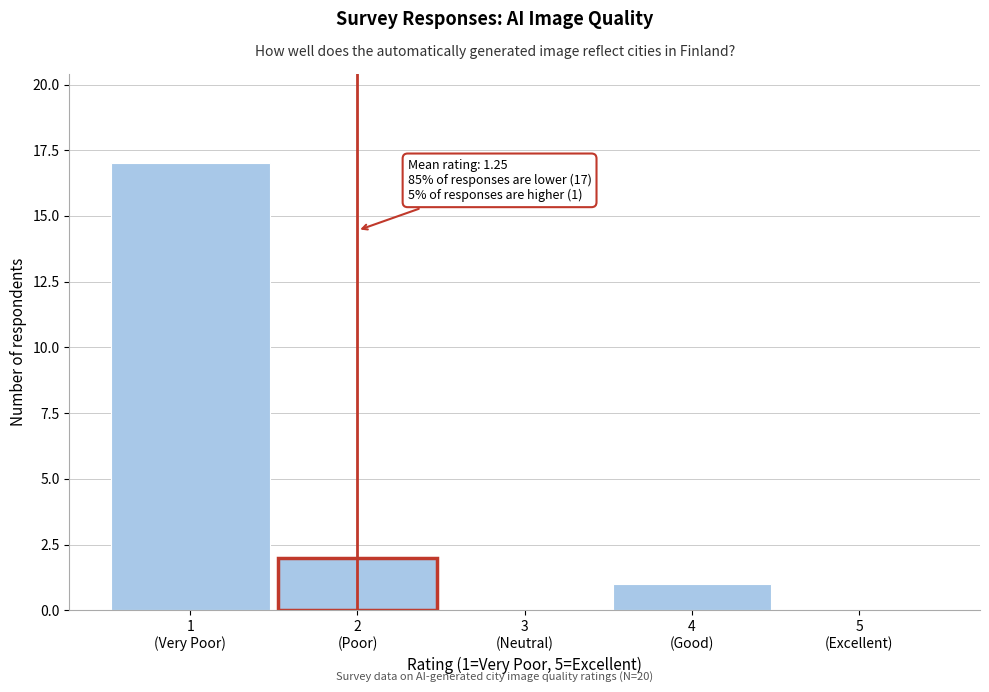

What is the sum of all values?

20